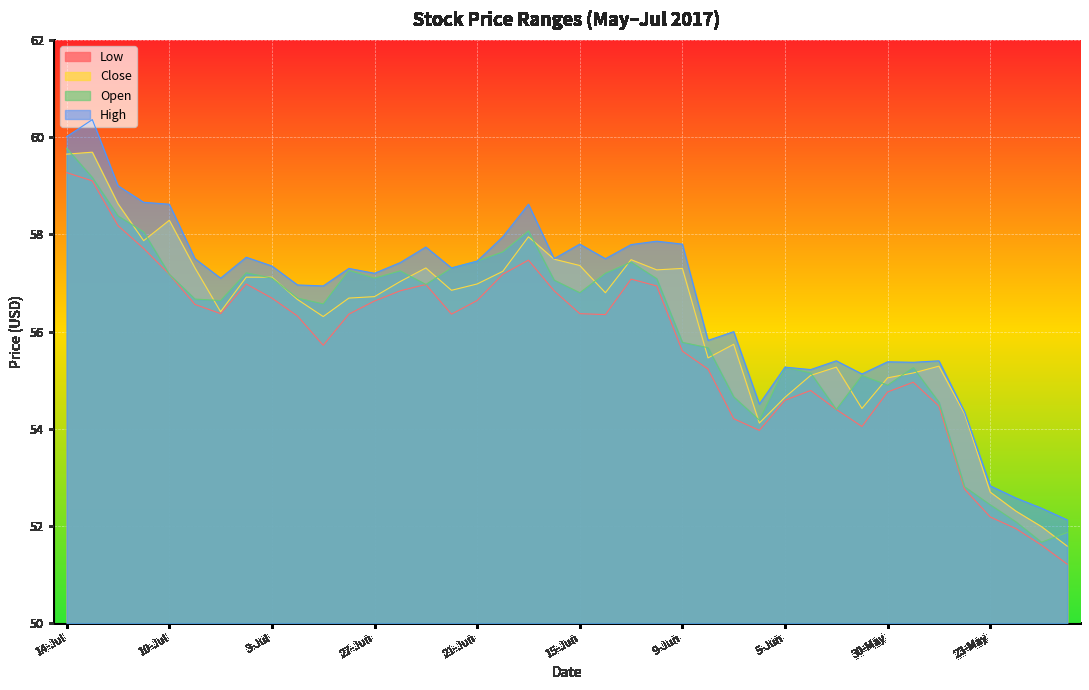

Is it true that Low equals 54.8 at 30-May?

True